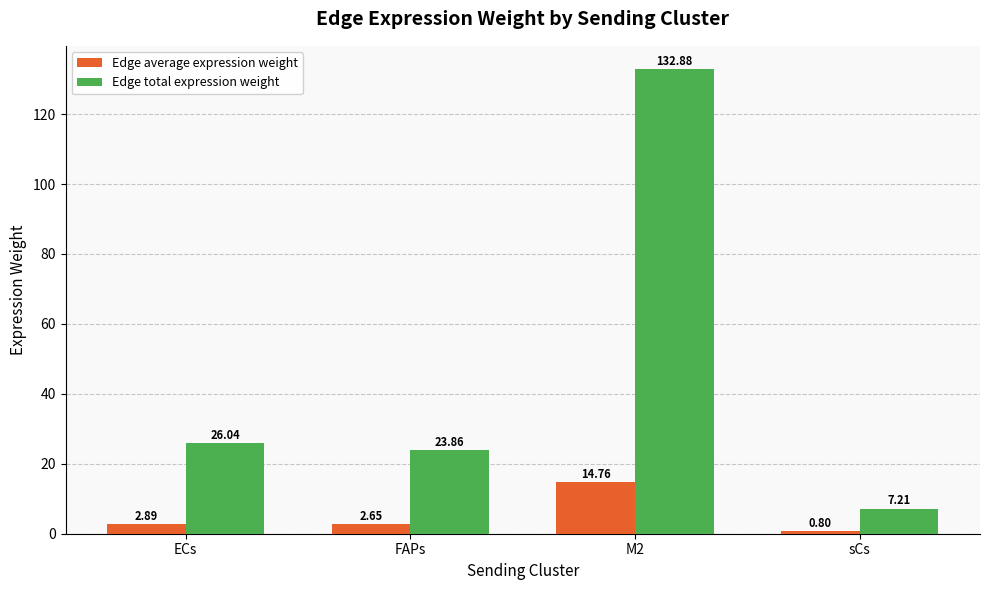

What is the average value of the Edge average expression weight series?

5.3